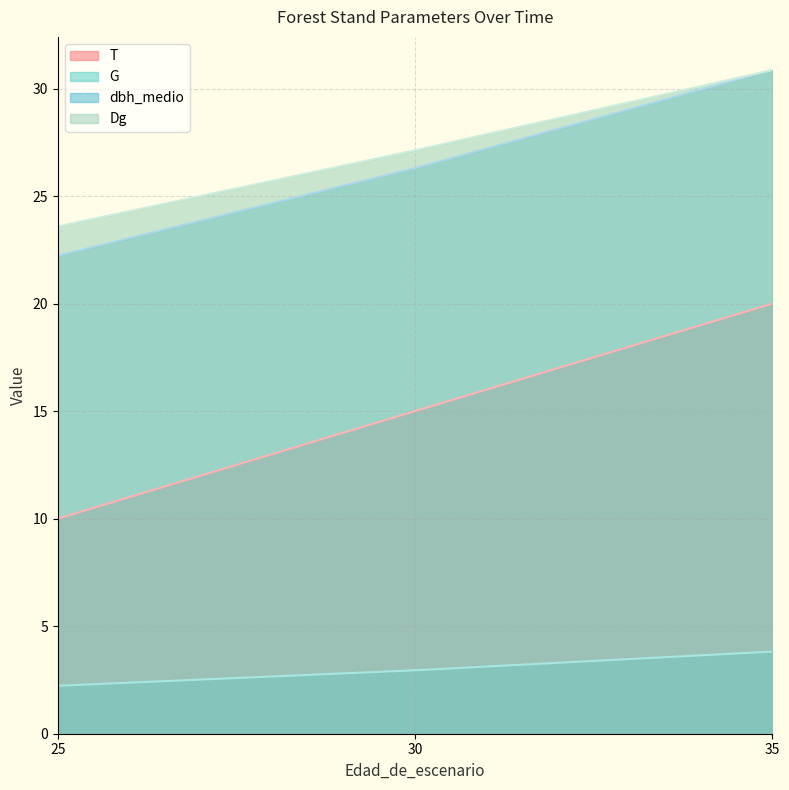

The T series shows 10.0 at 25. True or false?

True